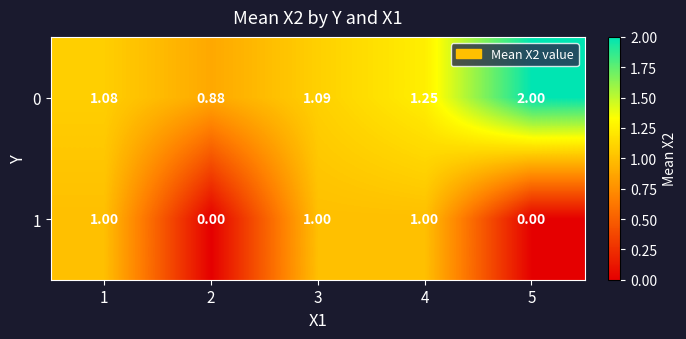

Is the value of 0 at 2 greater than the value of 1 at 5?

Yes